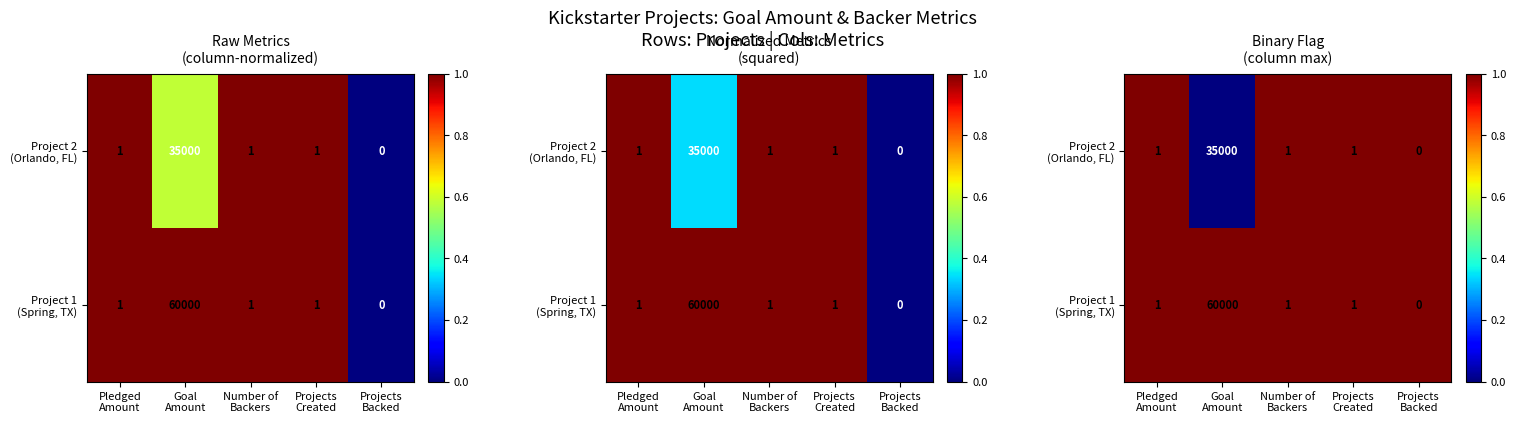

Which has a higher value, Number of
Backers or Projects
Created?

Number of
Backers